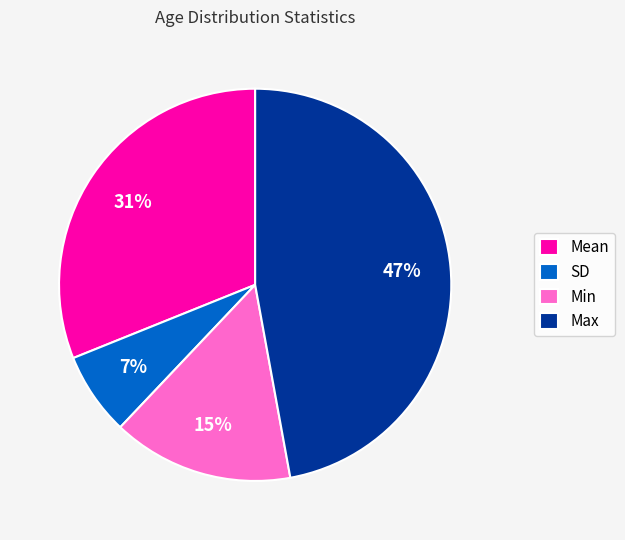

Count the number of slices in the pie.

4